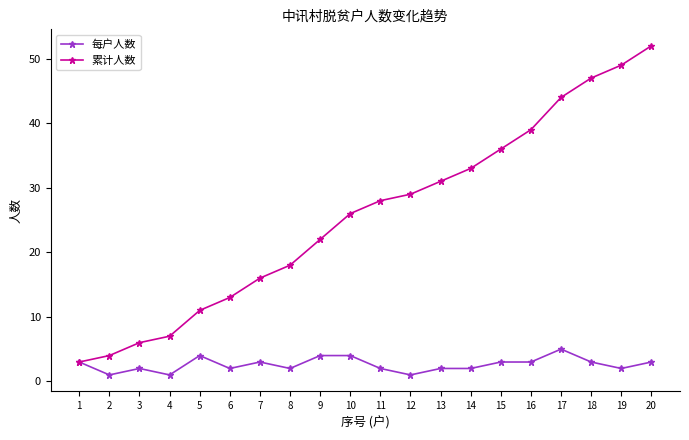

What is the approximate value of 每户人数 at 6?

2